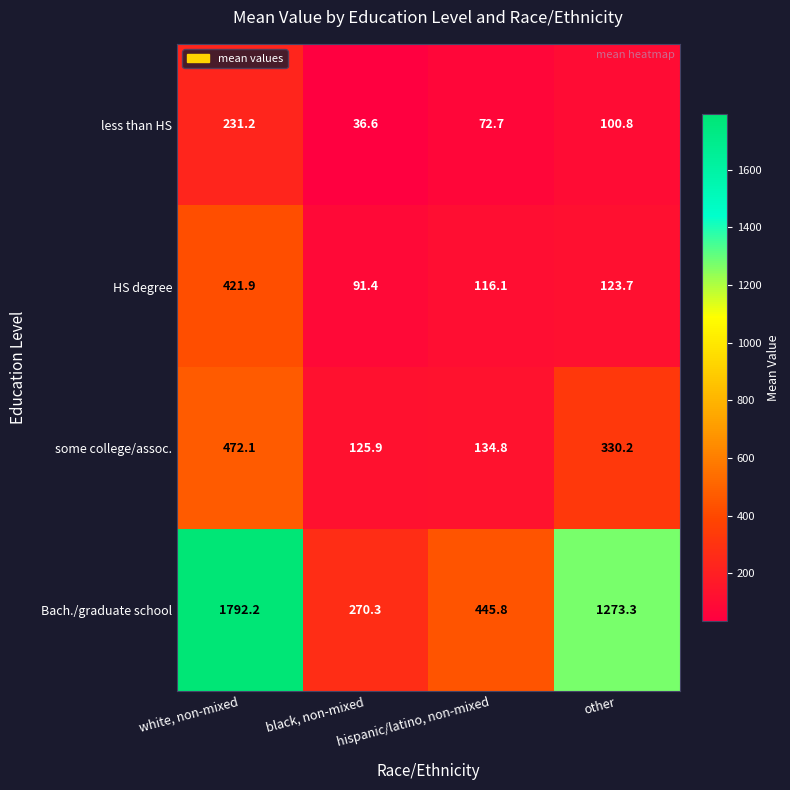

What is the approximate value of HS degree at black, non-mixed?

91.4